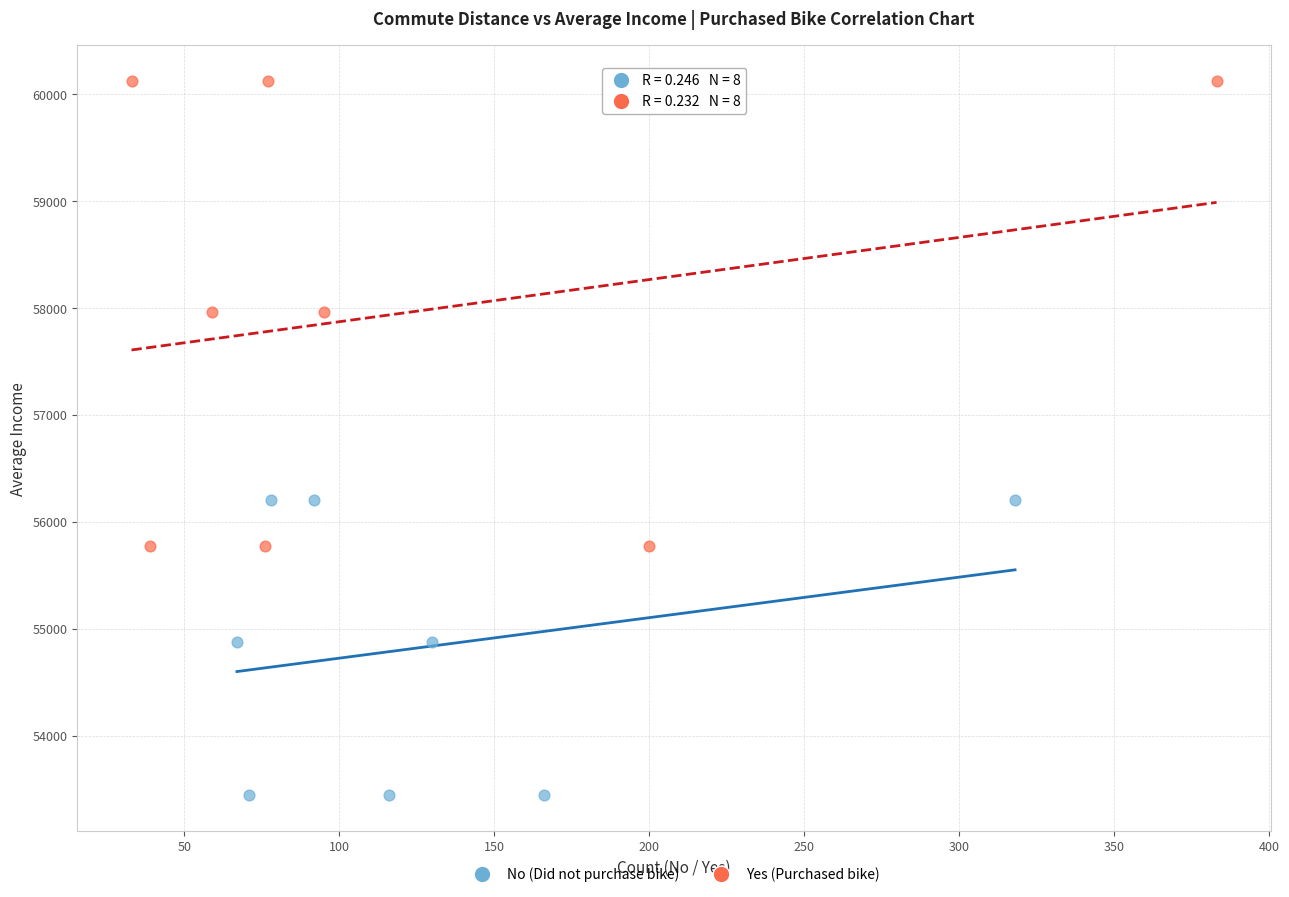

Which series has the widest spread of Y values?

Yes (Purchased bike)